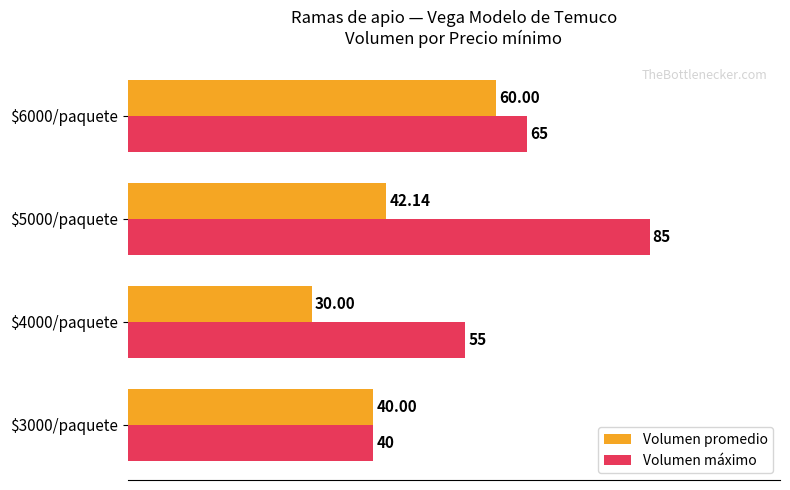

How many distinct data groups are displayed?

2